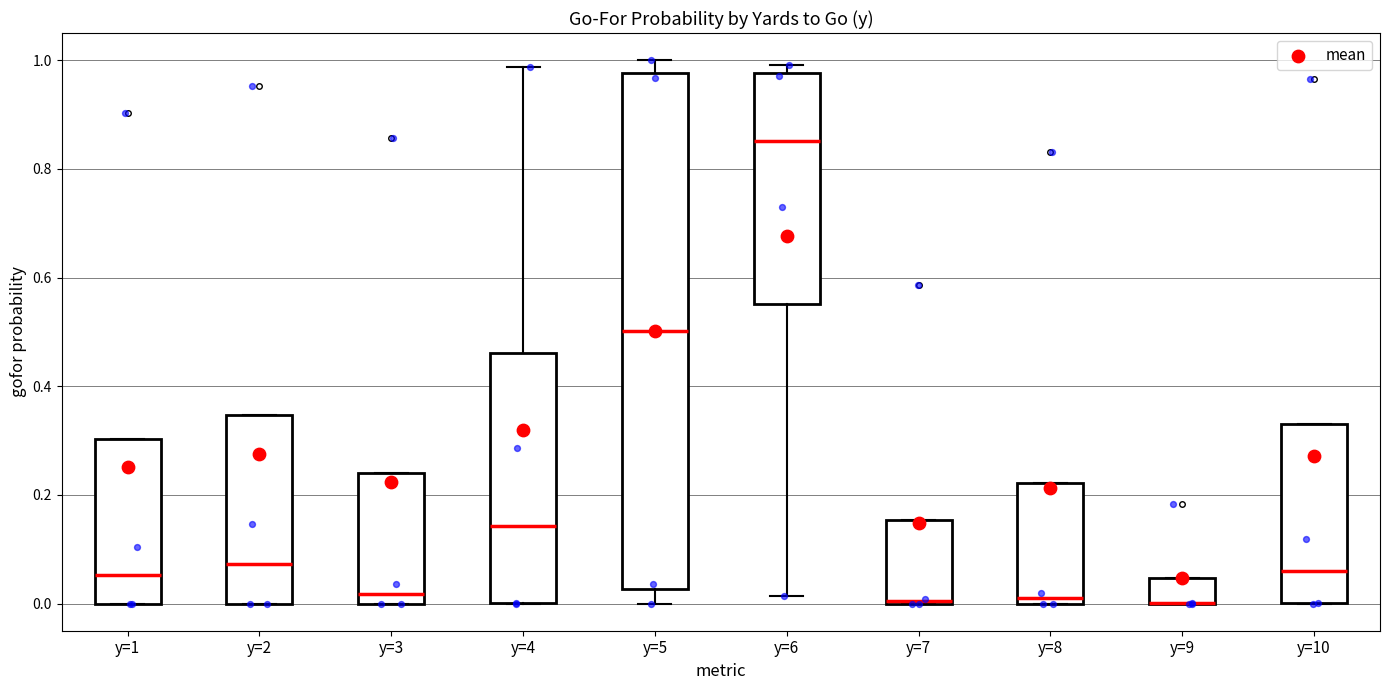

Reading left to right, transcribe this box plot: for each box, give where its median line is, the range the box spans, and where its two whiskers end, as read against the y-axis. The values are not printed on the chart, so give them approximately, as read against the axis.

y=1: median 0.06, box 0.00 to 0.30, whiskers 0.00 to 0.30
y=2: median 0.08, box 0.00 to 0.34, whiskers 0.00 to 0.34
y=3: median 0.02, box 0.00 to 0.24, whiskers 0.00 to 0.24
y=4: median 0.14, box 0.00 to 0.46, whiskers 0.00 to 0.98
y=5: median 0.50, box 0.02 to 0.98, whiskers 0.00 to 1.00
y=6: median 0.86, box 0.56 to 0.98, whiskers 0.02 to 1.00
y=7: median 0.00, box 0.00 to 0.16, whiskers 0.00 to 0.16
y=8: median 0.00 (just above the box's lower edge), box 0.00 to 0.22, whiskers 0.00 to 0.22
y=9: median 0.00 (drawn on the box's lower edge), box 0.00 to 0.04, whiskers 0.00 to 0.04
y=10: median 0.06, box 0.00 to 0.34, whiskers 0.00 to 0.34